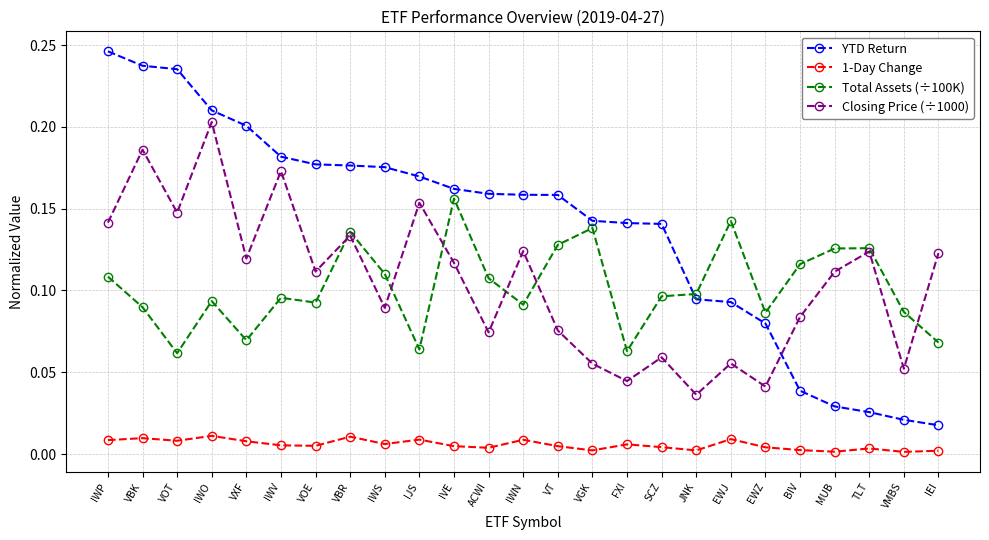

Where do YTD Return and Total Assets (÷100K) first cross each other?

SCZ and JNK